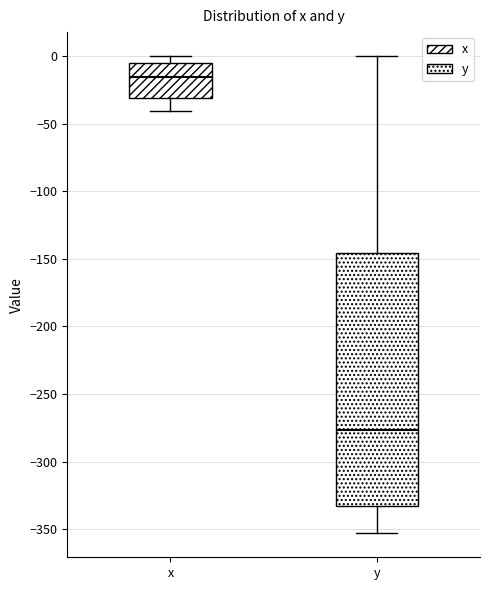

Which box is the tallest, from its lower edge to its upper edge?

y